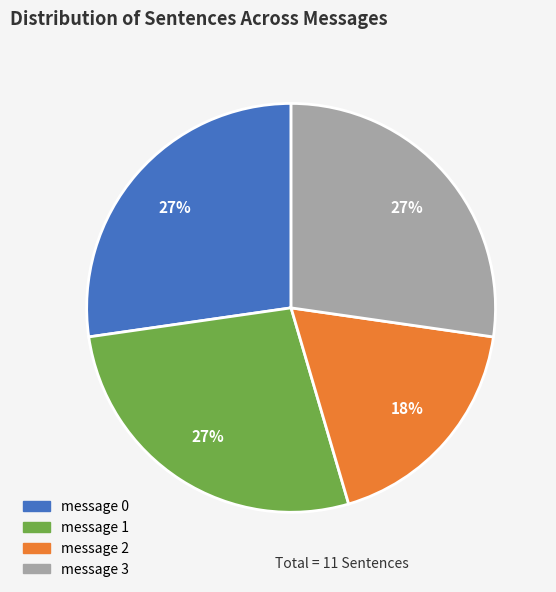

How many segments does this pie chart have?

4